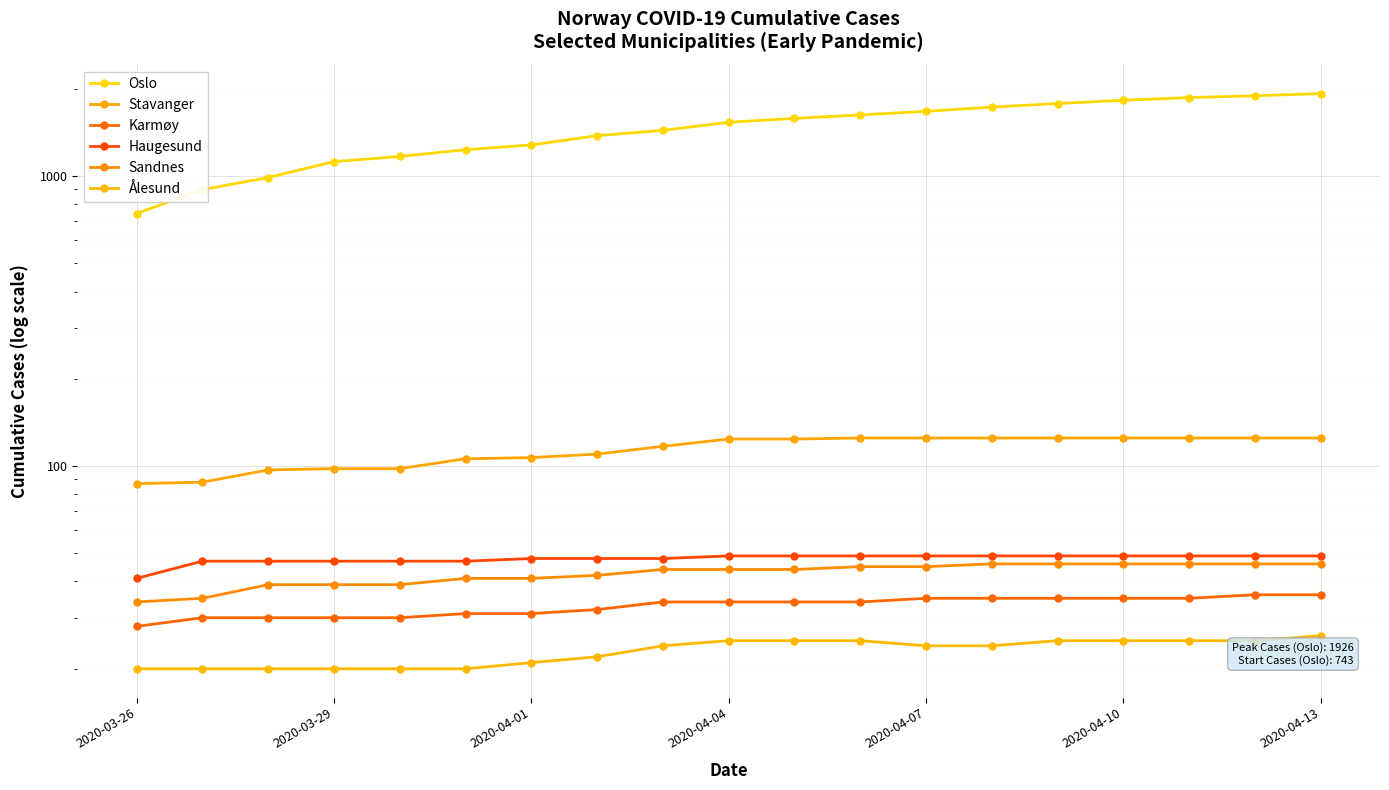

What is the difference between the maximum and minimum values in the Ålesund series?

6